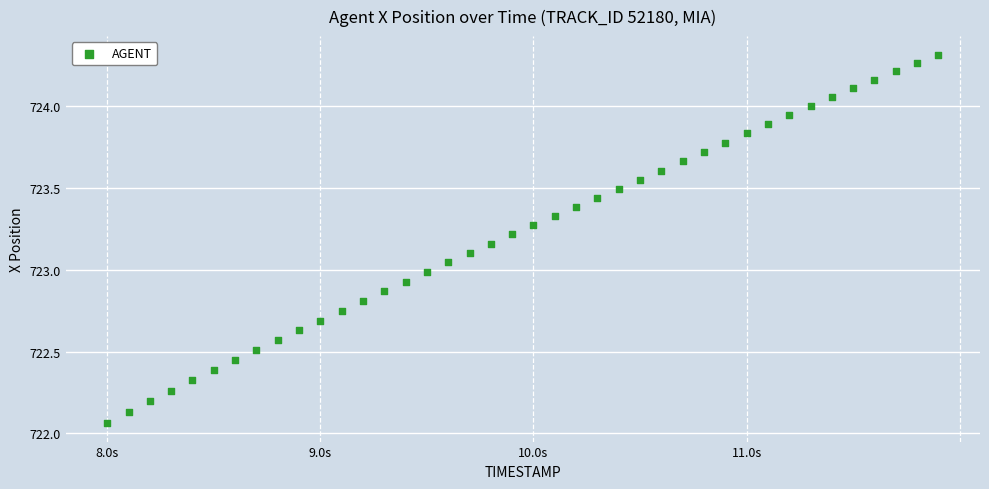

What is the range of Y values (max minus min)?

2.3